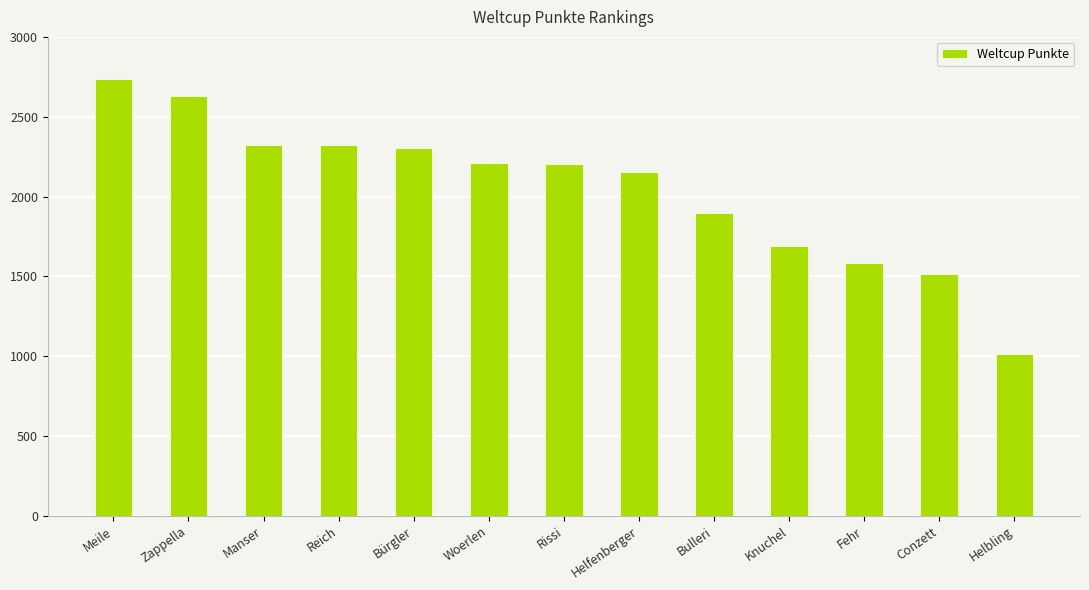

Is it true that the value at Meile is 2736?

True